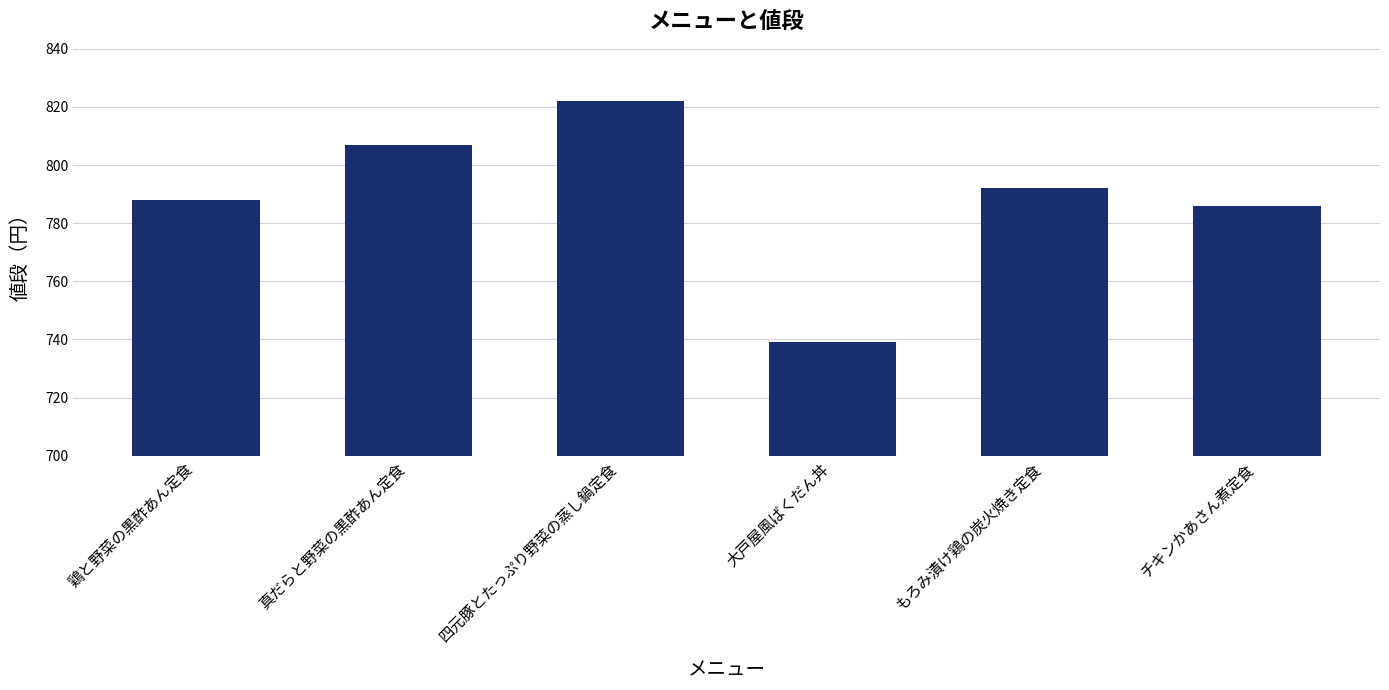

How many bars are there in total?

6